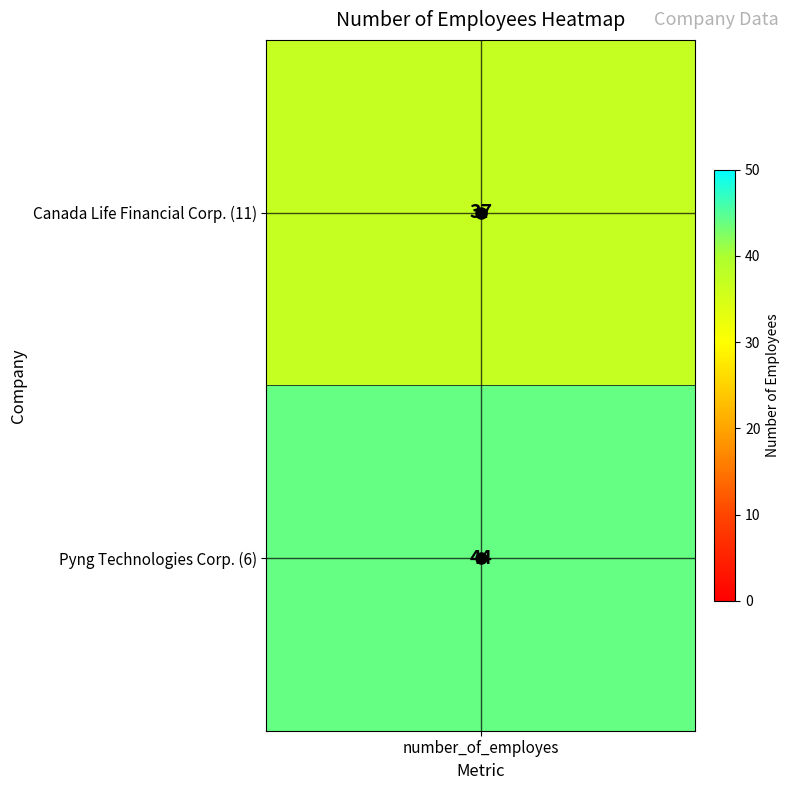

At which category is the sum across all series the highest?

number_of_employes